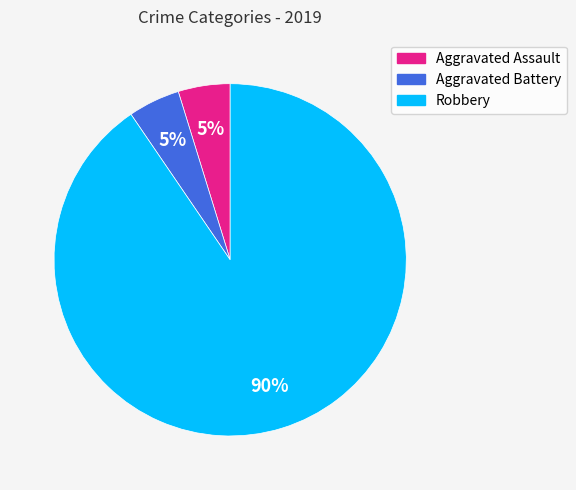

What is the largest slice in the pie chart?

Robbery